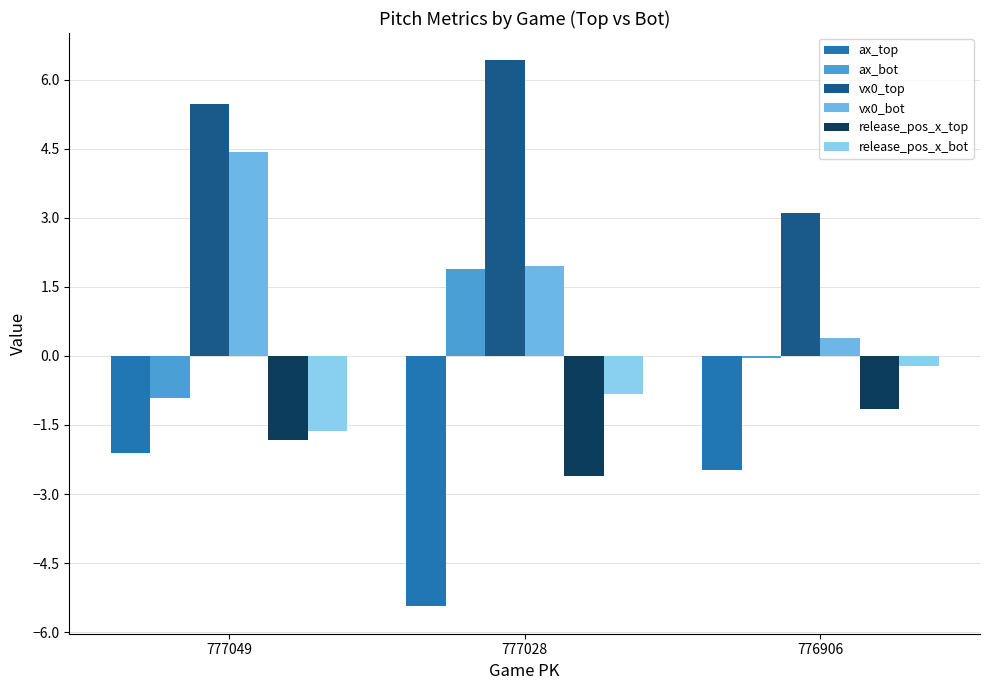

What is the total value across all series at 777049?

3.4